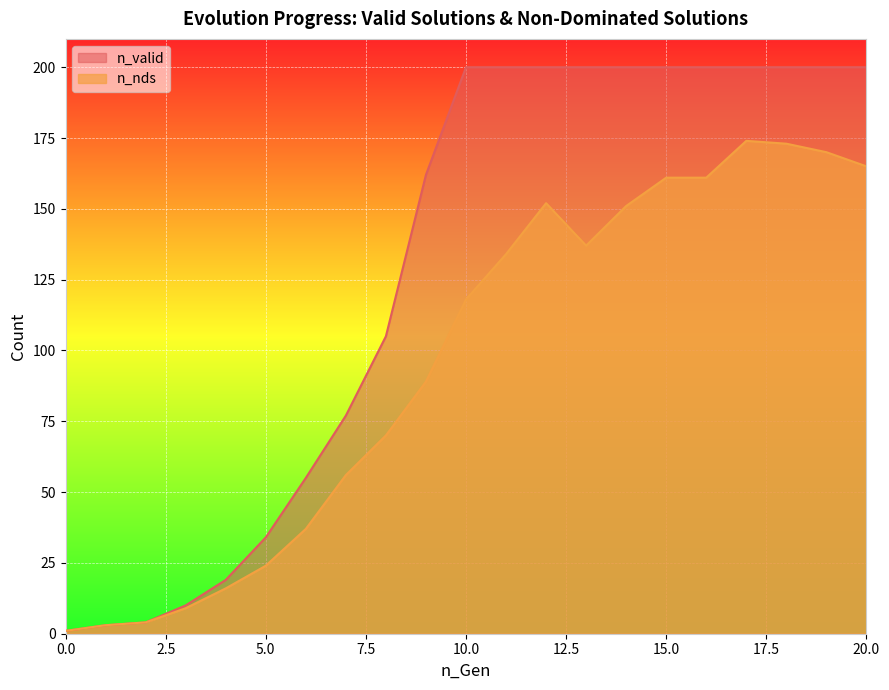

What is the smallest value displayed?

1